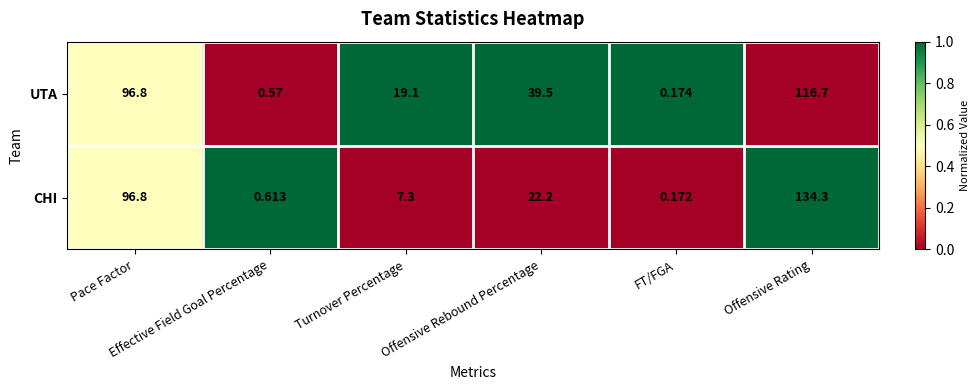

Which series has the largest total across all categories?

UTA